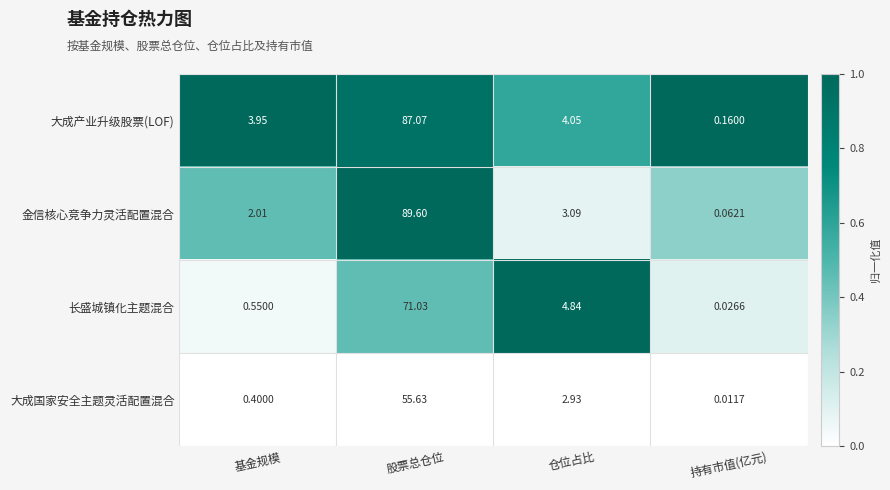

What is the total value across all series at 仓位占比?

14.9